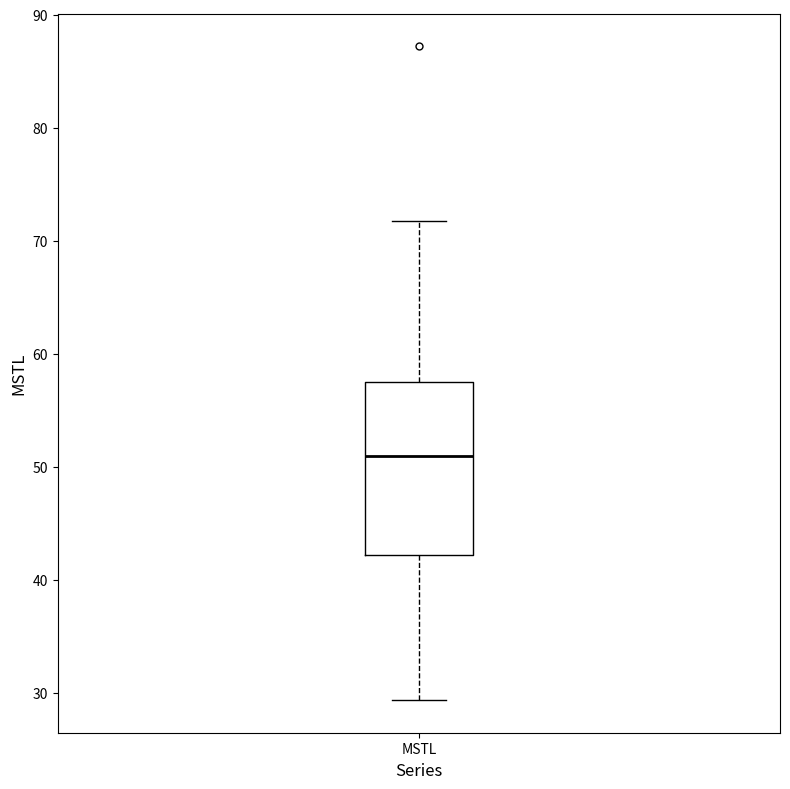

Transcribe this box plot: give where the median line is, the range the box spans, and where the two whiskers end, as read against the y-axis. The values are not printed on the chart, so give them approximately, as read against the axis.

median 51, box 42 to 57, whiskers 29 to 72